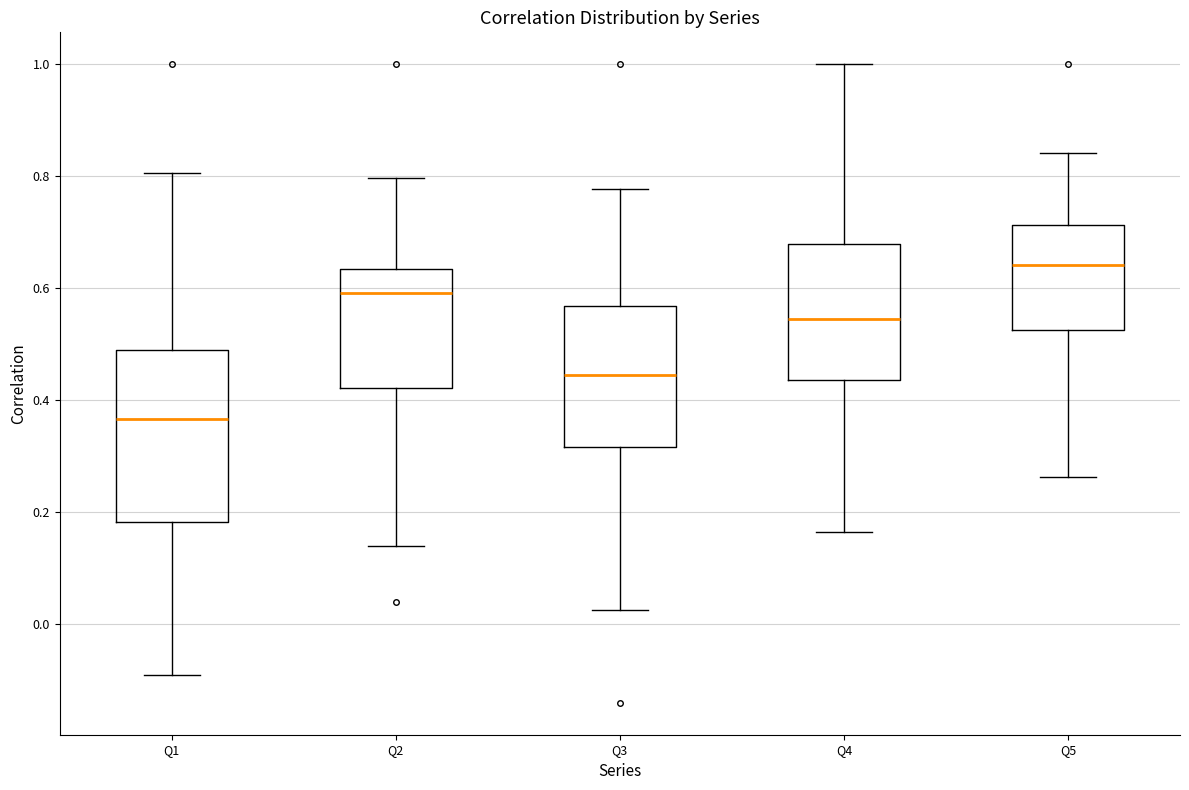

Which box has the lowest median line?

Q1